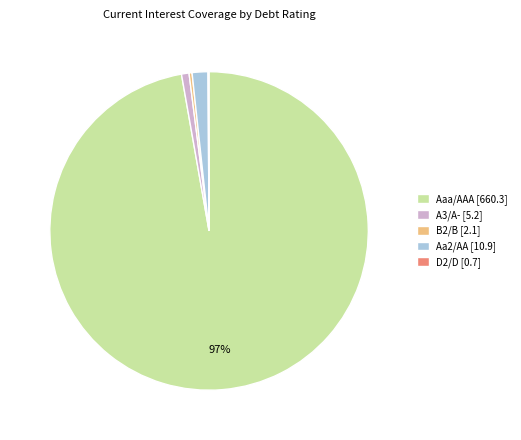

Does Aaa/AAA represent more than half of the total?

Yes